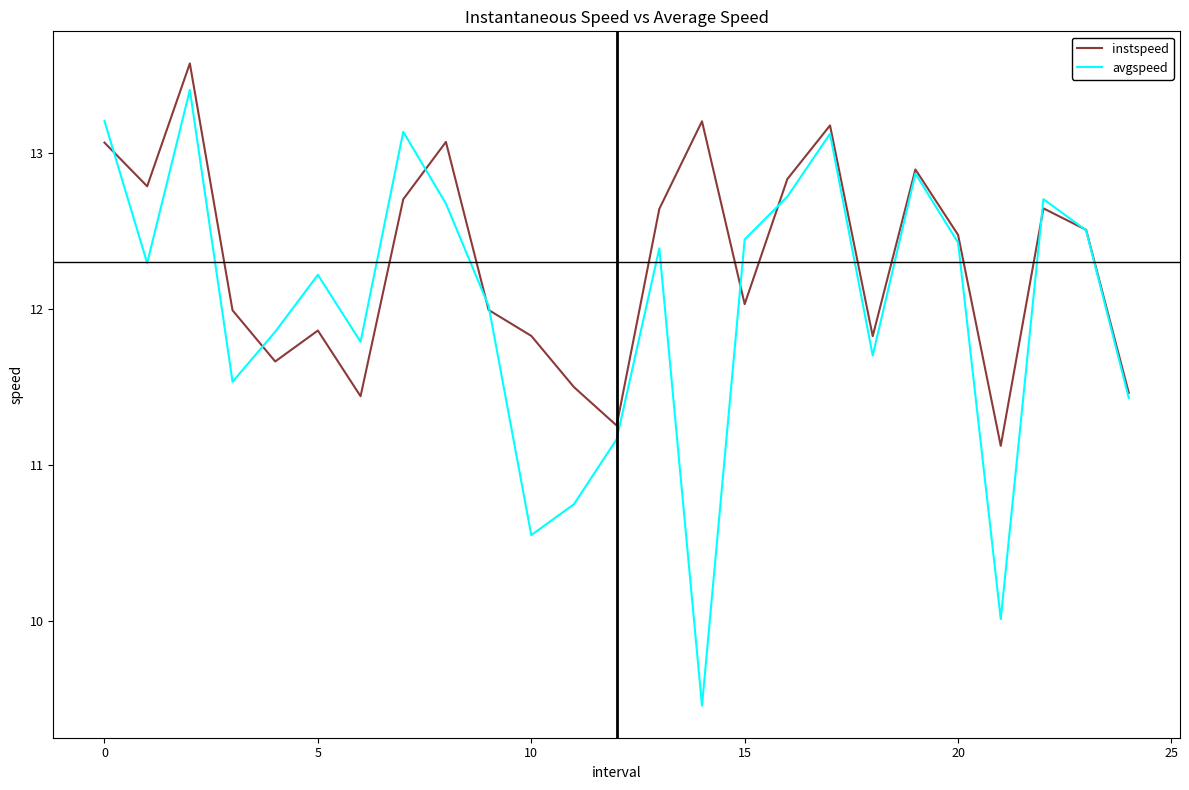

Which series has the largest range (max minus min)?

avgspeed